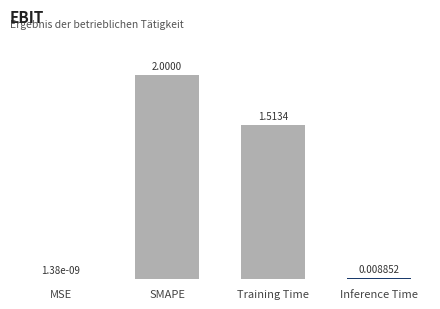

What is the difference between the values at MSE and SMAPE?

2.0